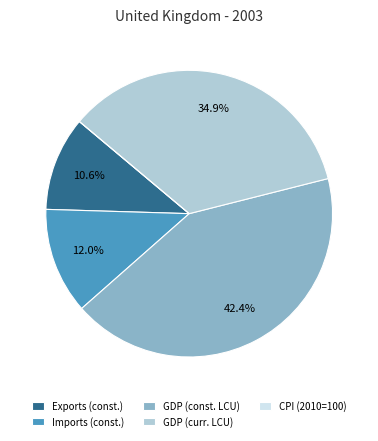

Approximately how many times larger is the value at Imports (const.) compared to GDP (curr. LCU)?

0.3